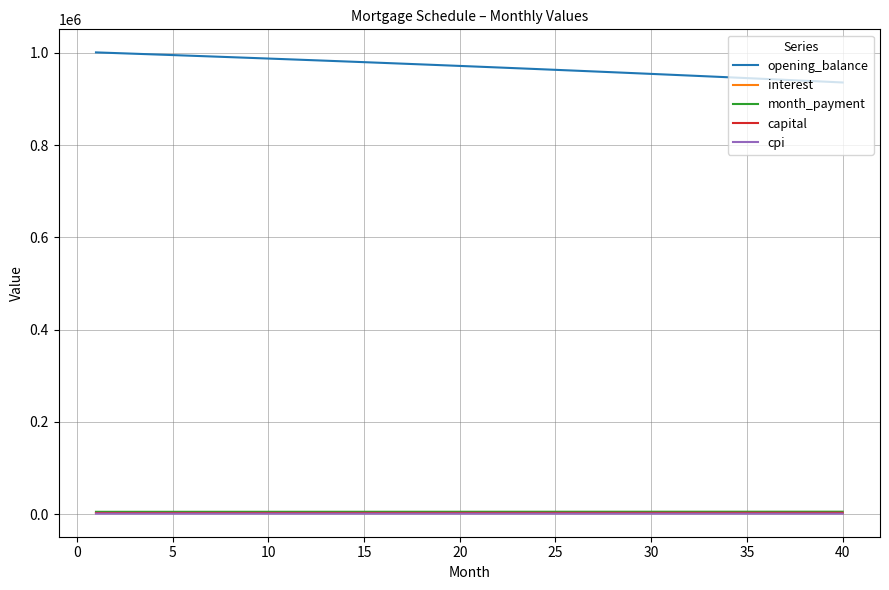

Which series has the largest total across all categories?

opening_balance